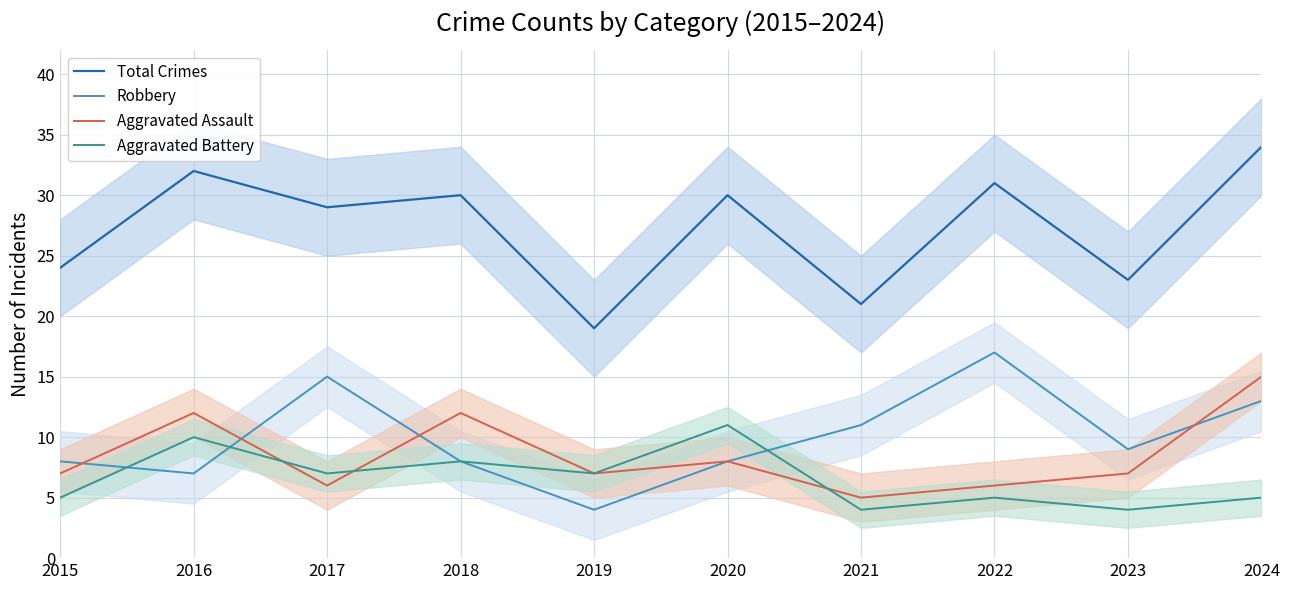

Between which two adjacent categories do Robbery and Aggravated Assault first intersect?

2015 and 2016